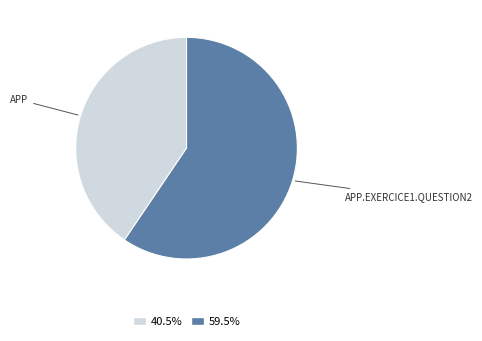

Is there any slice that represents more than half of the pie?

Yes